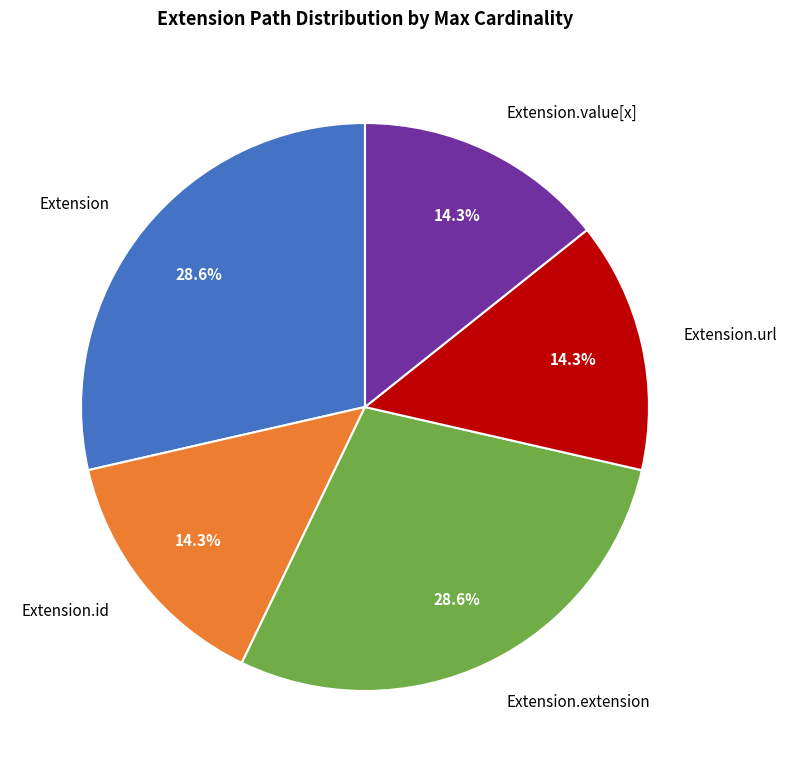

To the nearest percent, what is the difference between the Extension.id and Extension.url slice percentages?

0%